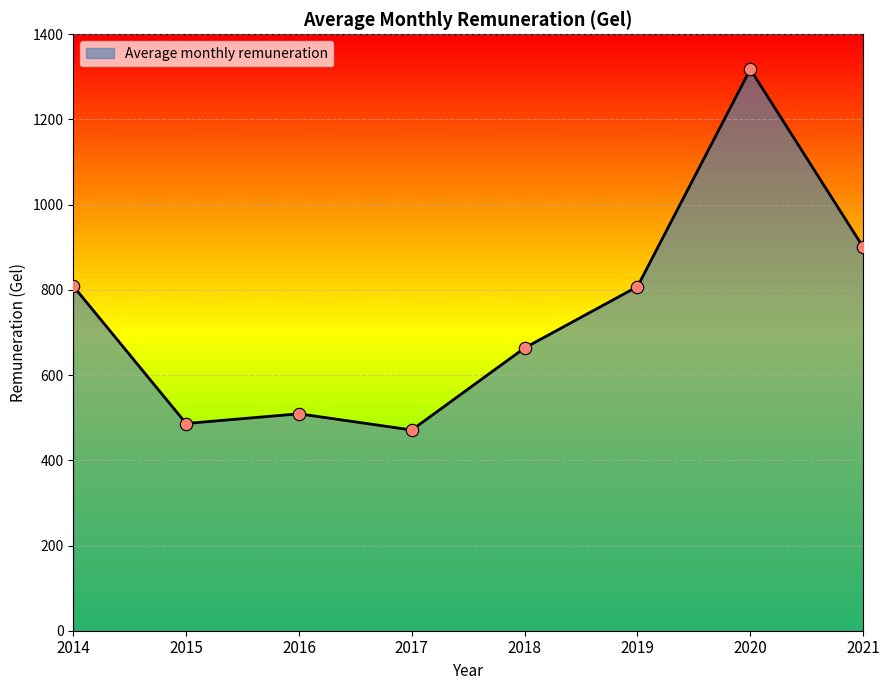

What is the ratio of the value at 2020 to the value at 2015?

2.7